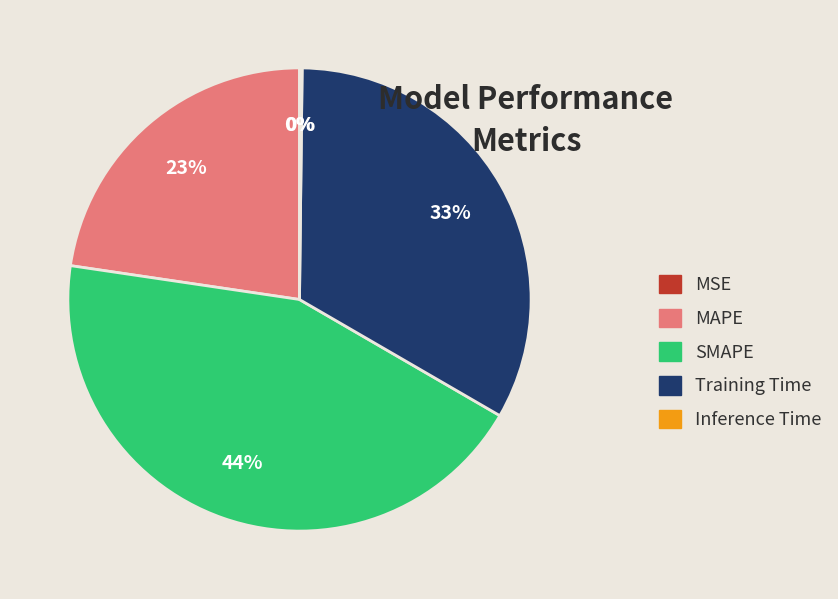

What is the largest slice in the pie chart?

SMAPE